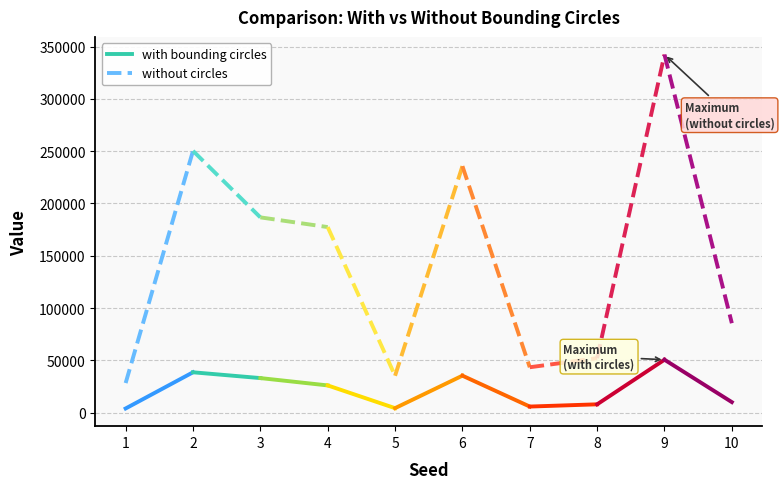

At which category does the chart reach its minimum across all series?

1